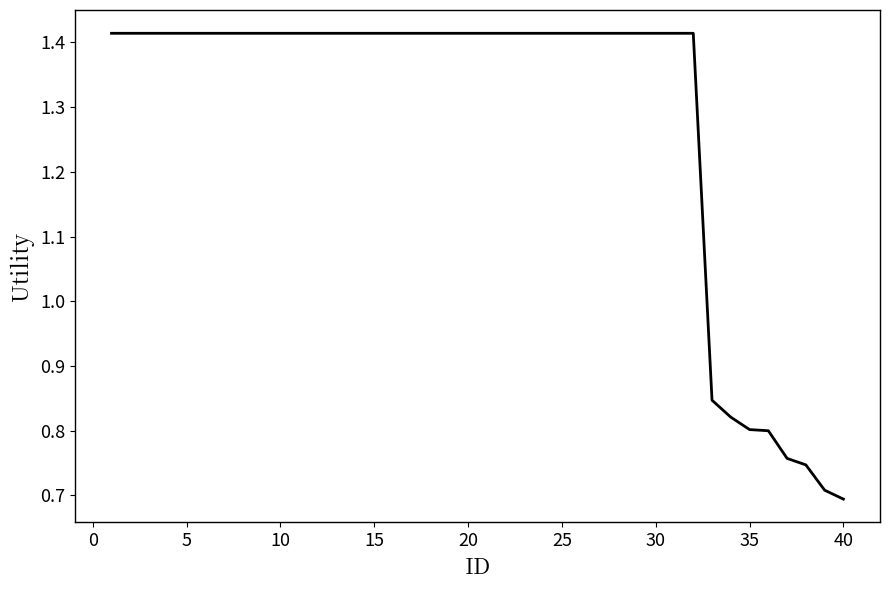

Does the chart have visible grid lines?

No